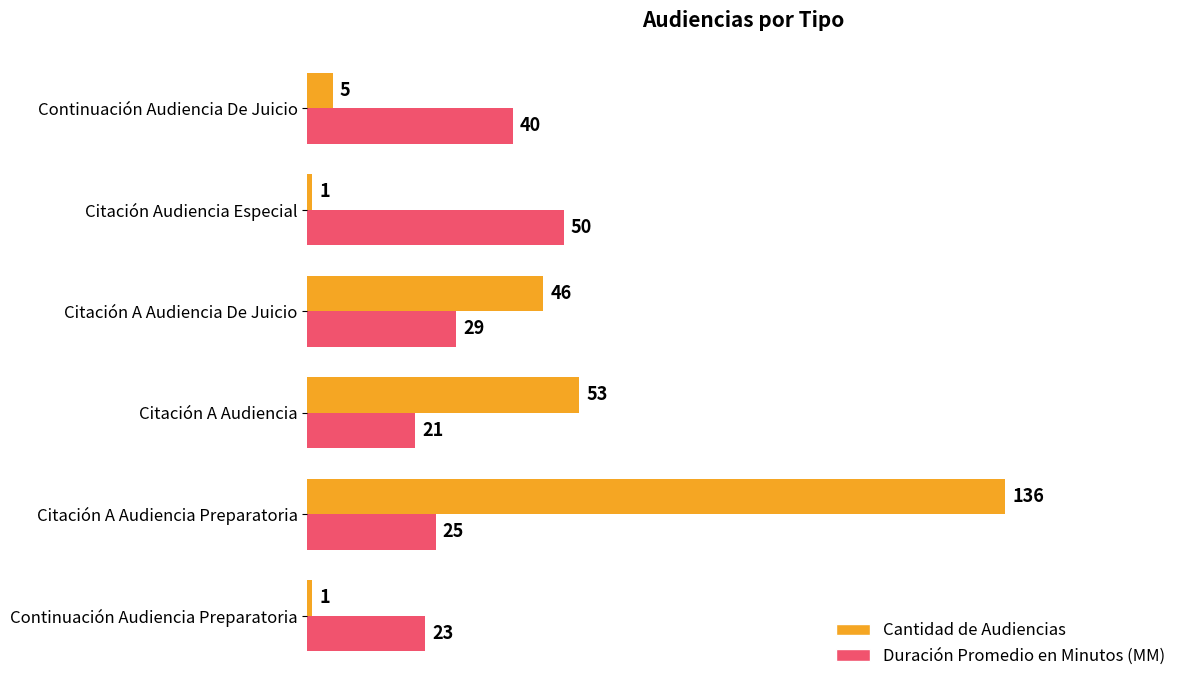

What is the difference between the maximum and minimum values in the Duración Promedio en Minutos (MM) series?

29